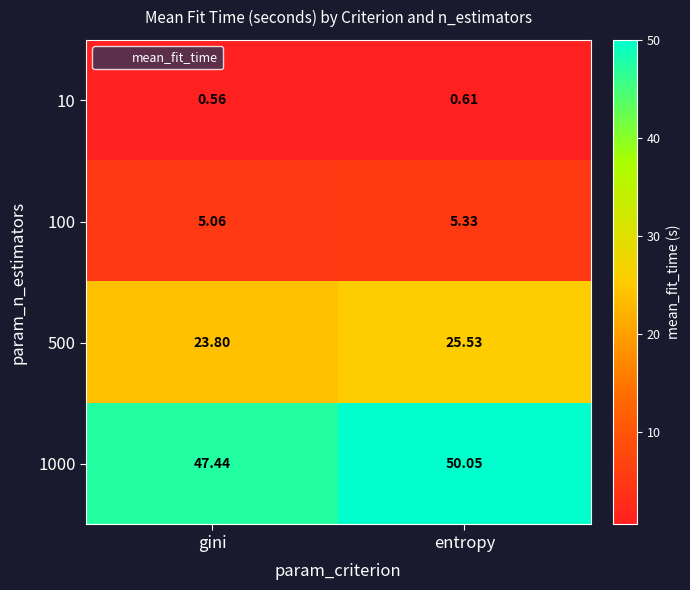

How many categories are shown in the chart?

2